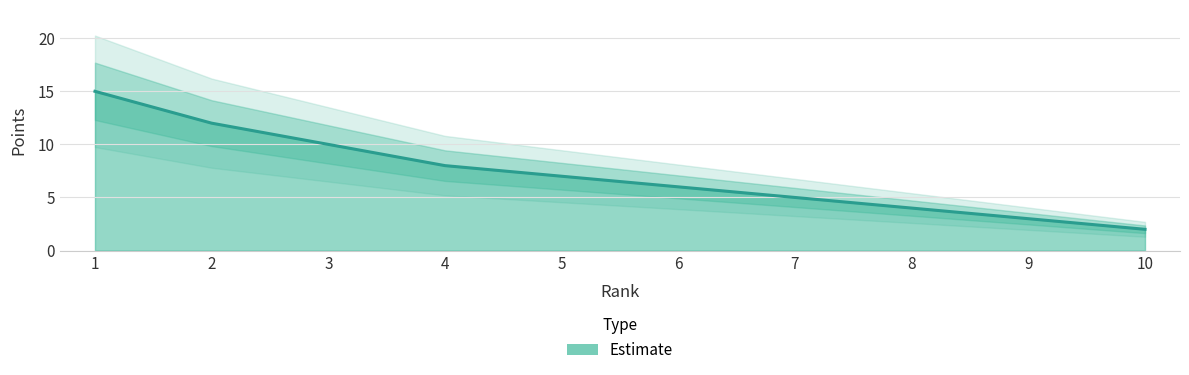

What is the average value?

7